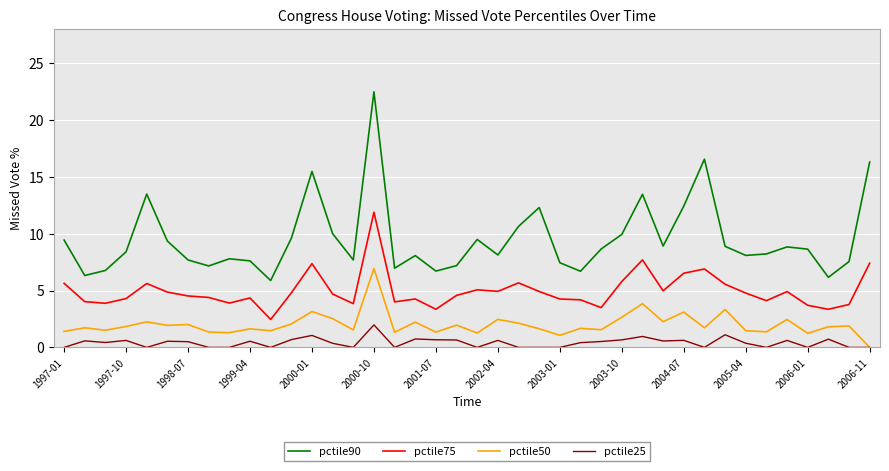

Rank the series by their average value, from highest to lowest.

pctile90, pctile75, pctile50, pctile25